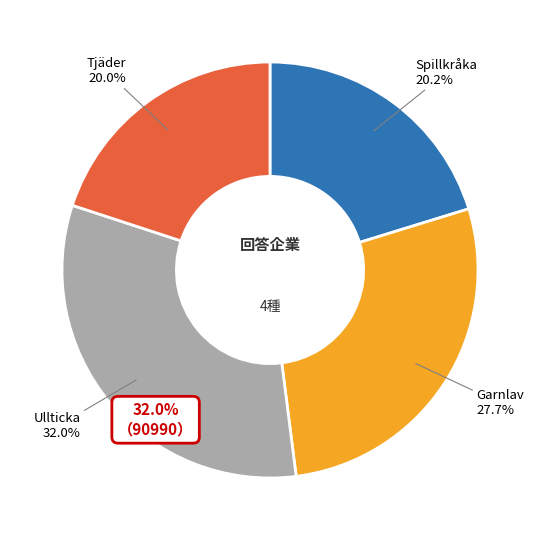

Rank the categories by value from highest to lowest.

Ullticka, Garnlav, Spillkråka, Tjäder